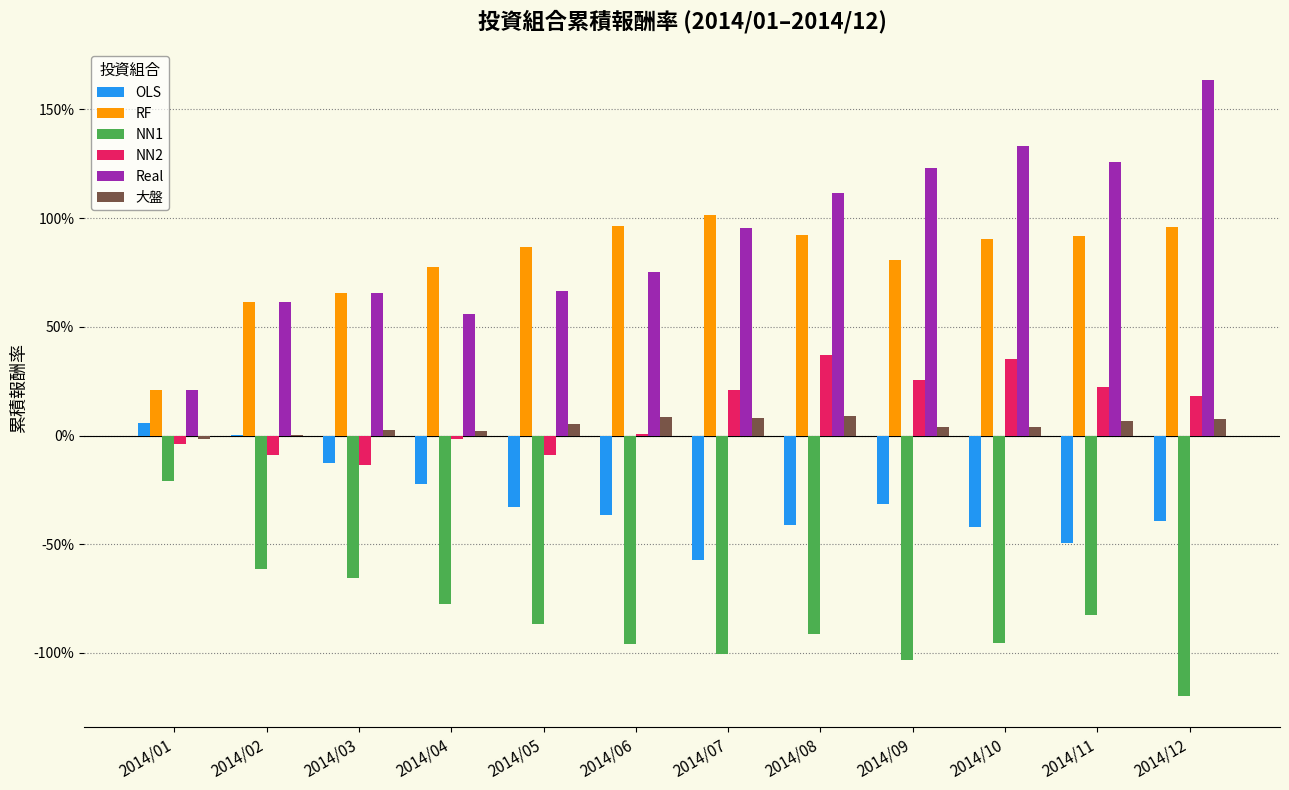

At how many categories does at least one series exceed 0?

12